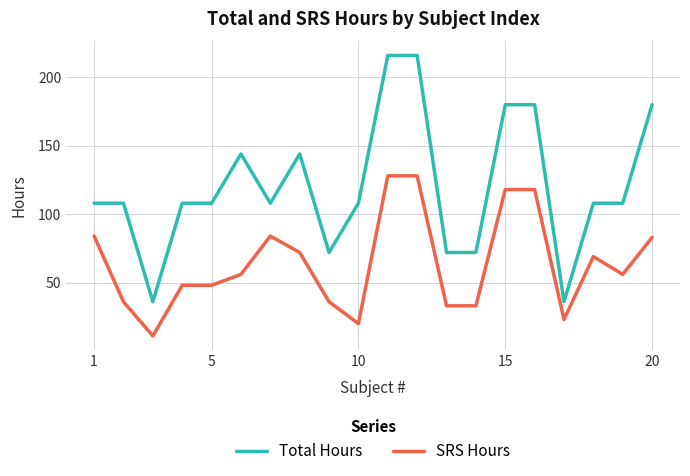

What is the sum of all SRS Hours values?

1284